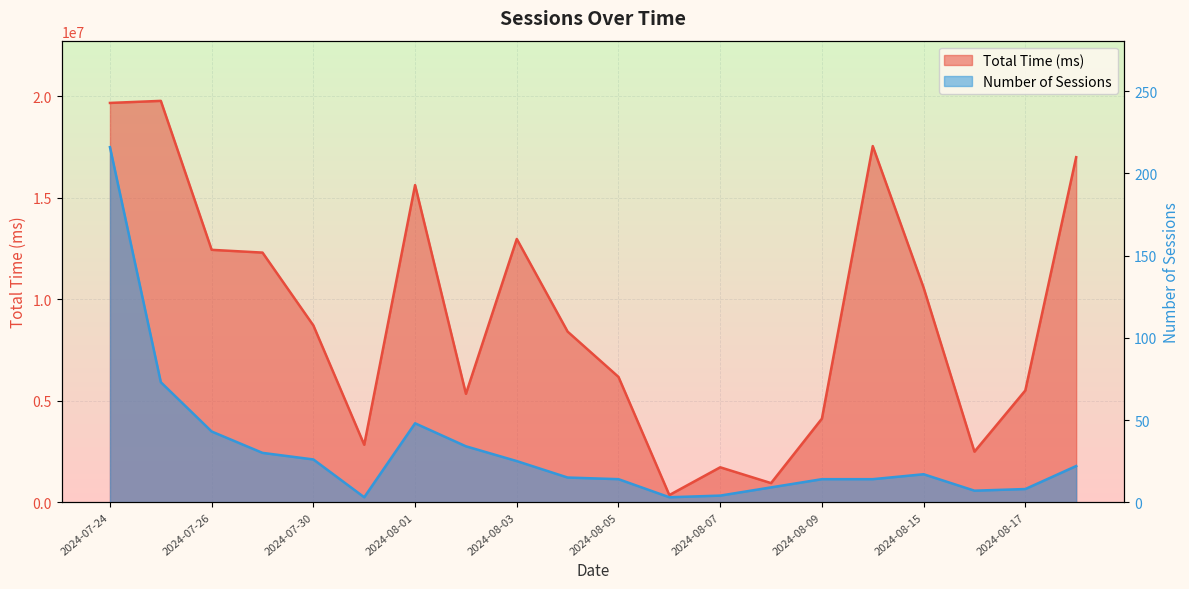

Which series has the widest spread of values?

Total Time (ms)